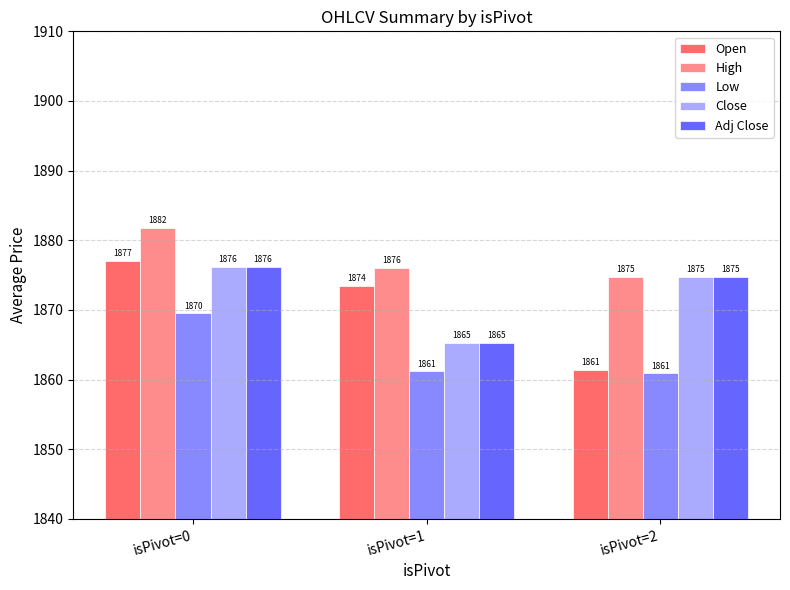

What is the greatest value displayed?

1881.8